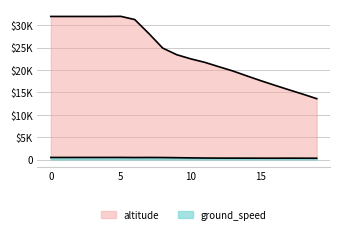

At 1618043372, list the series in order from smallest to largest.

ground_speed, altitude